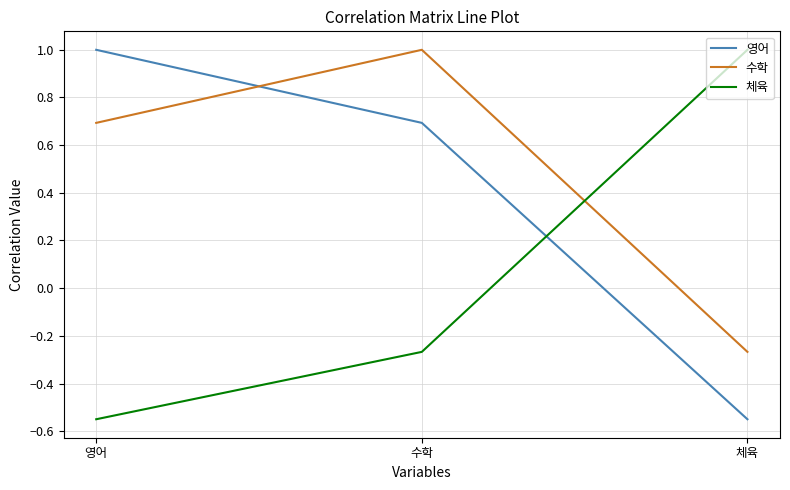

At 영어, list the series in order from smallest to largest.

체육, 수학, 영어